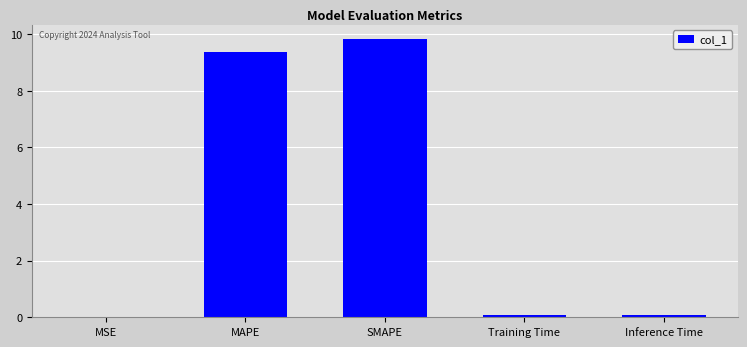

Which category has the highest value across all series?

SMAPE